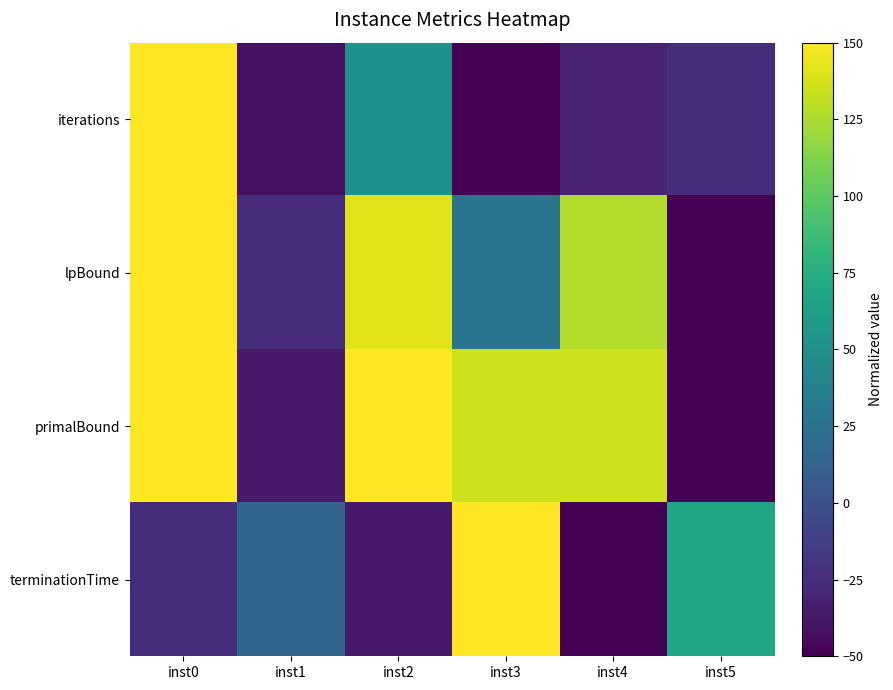

At which category does the chart reach its peak across all series?

inst0